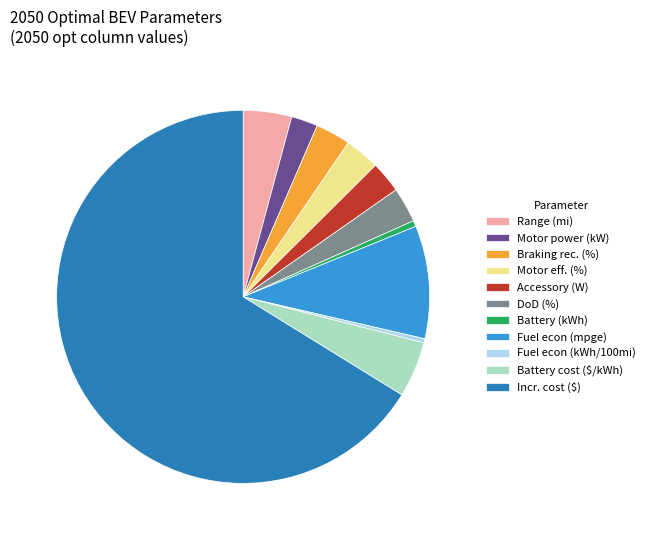

What is the largest slice in the pie chart?

Incr. cost ($)